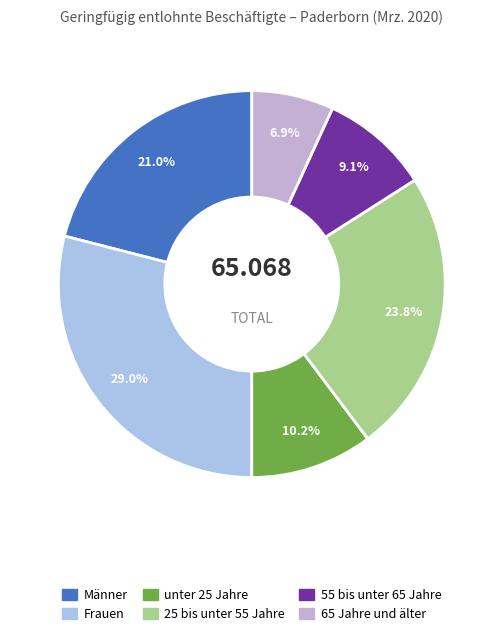

Which slice is the largest?

Frauen